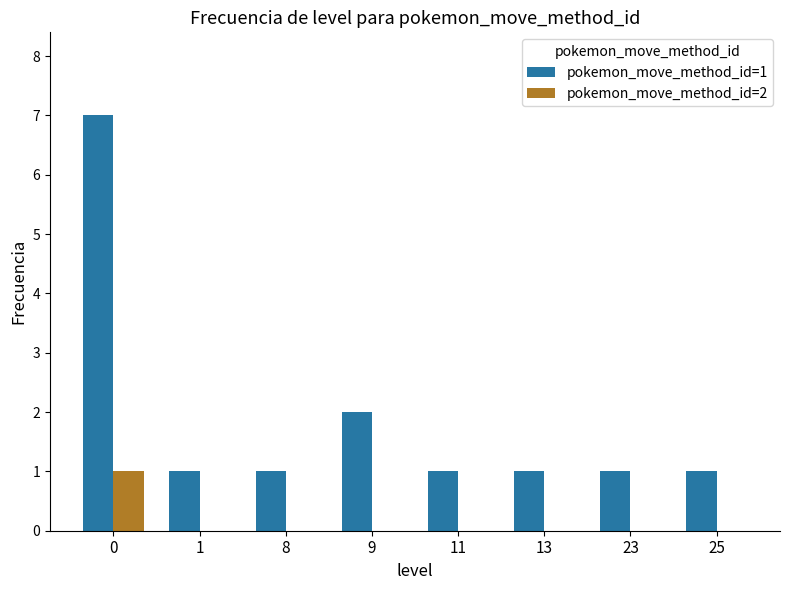

The pokemon_move_method_id=1 series shows 1 at 9. True or false?

False